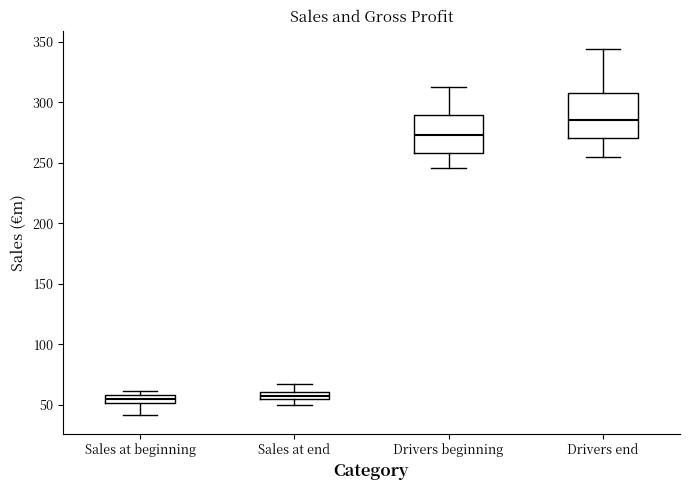

Which box has the highest median line?

Drivers end